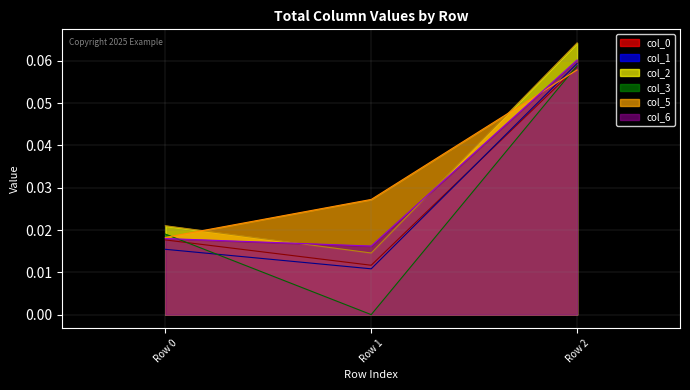

At how many categories does at least one series exceed 0?

3